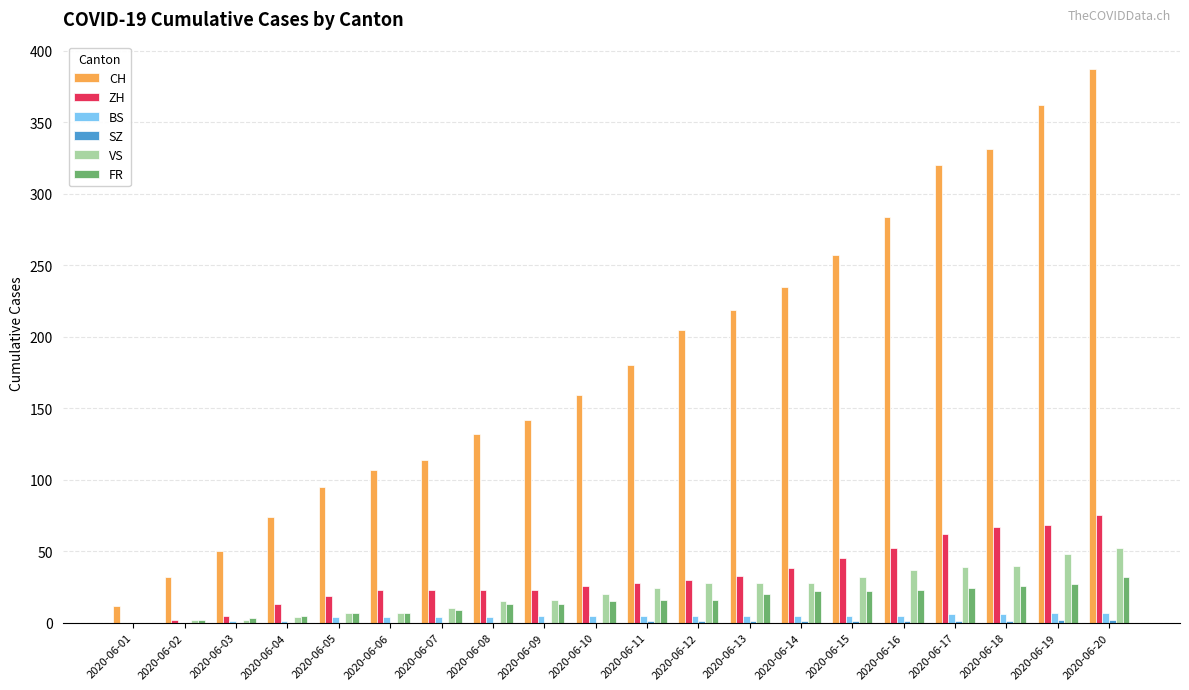

Which series has the widest spread of values?

CH